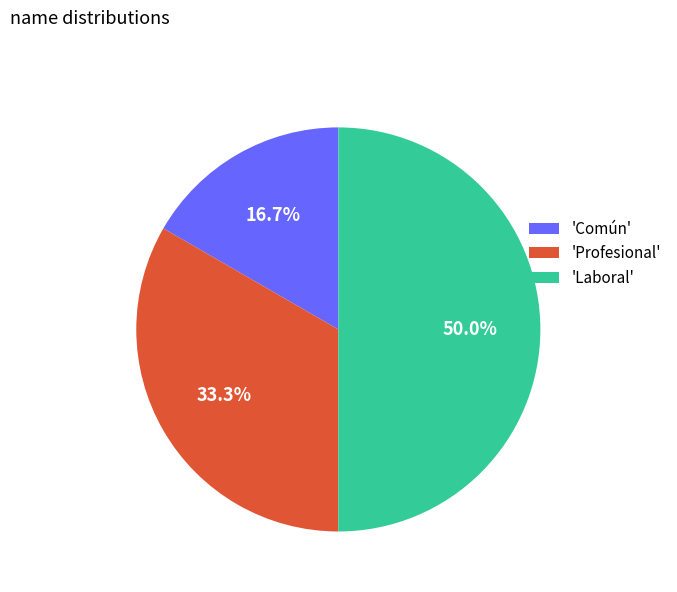

Count the number of slices in the pie.

3